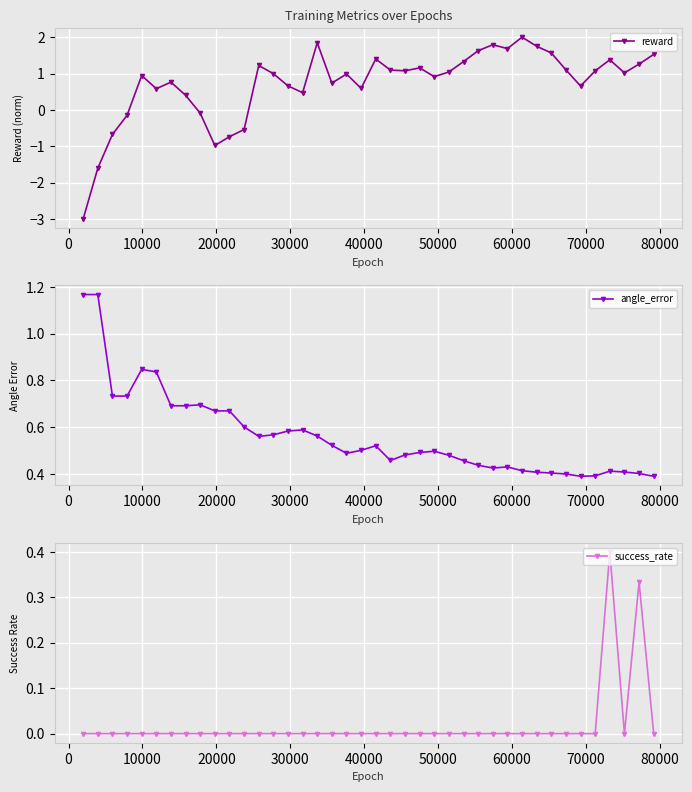

How many series are shown in this chart?

3